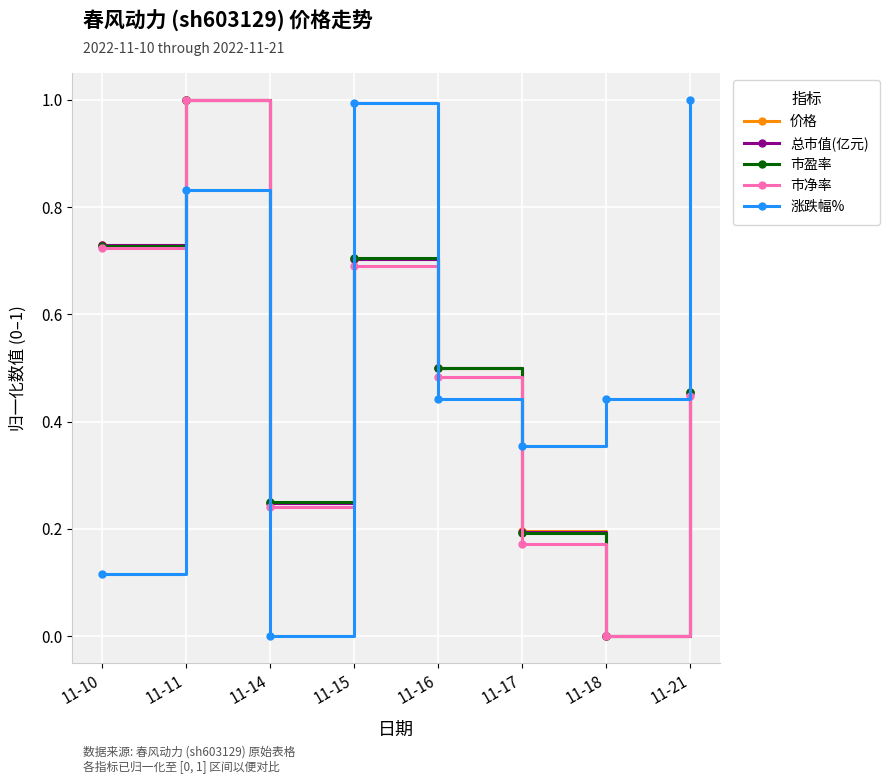

How many data points in 市盈率 are above 0?

7